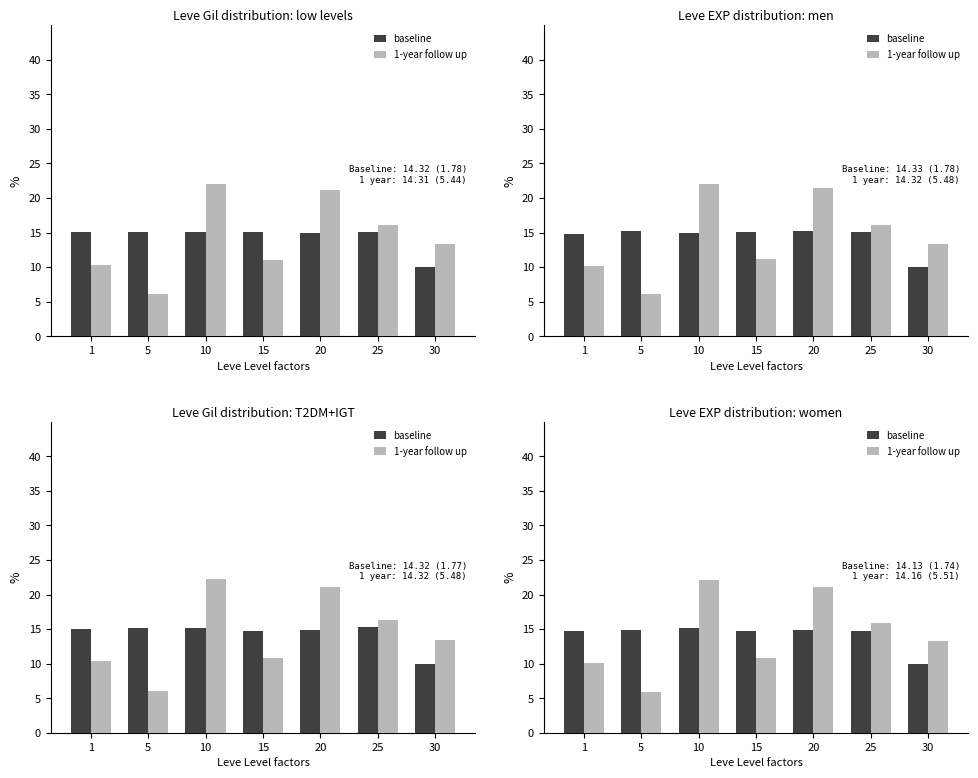

The value of 1-year follow up at 10 is 32.5. True or false?

False